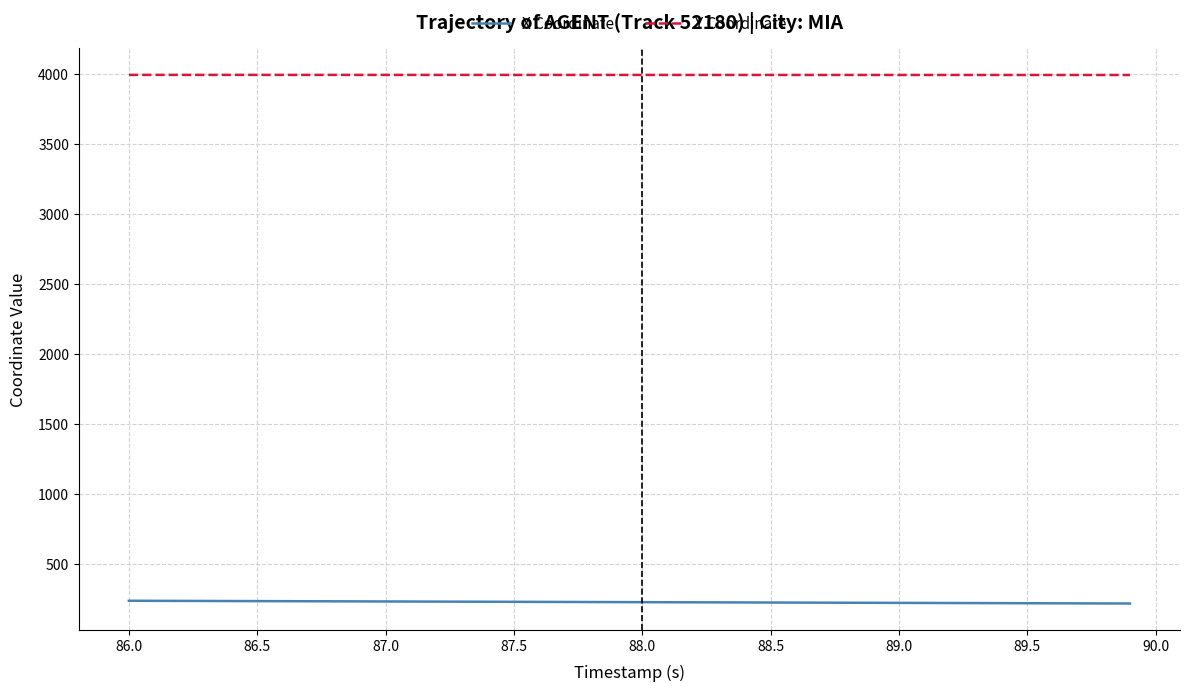

True or false: Y Coordinate and X Coordinate cross at least once.

False